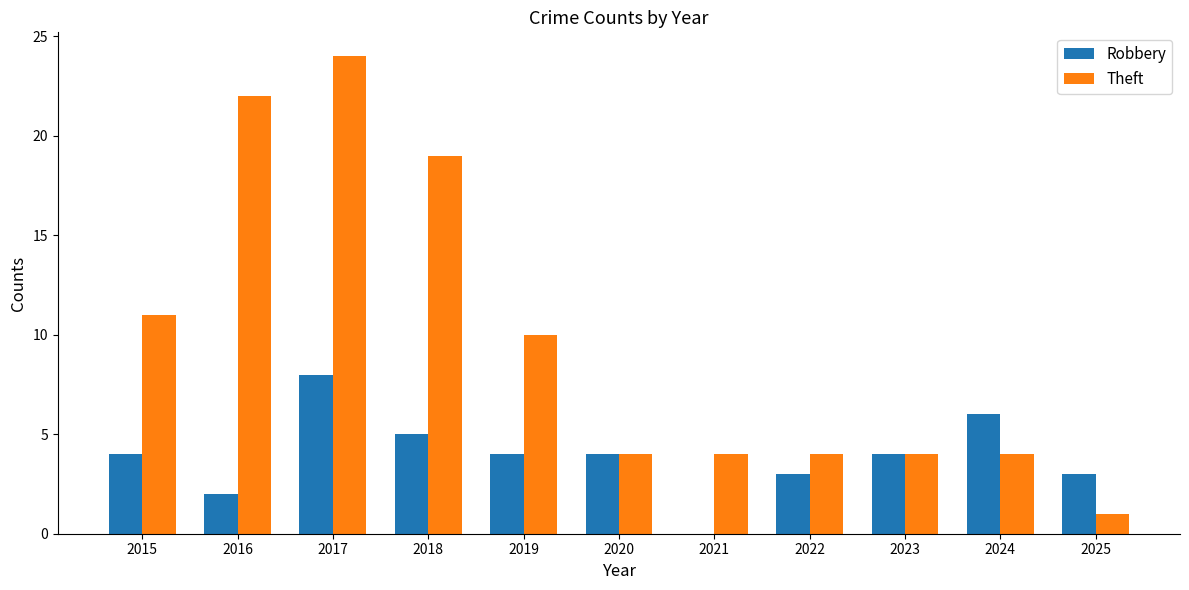

What is the highest value of the Robbery series?

8